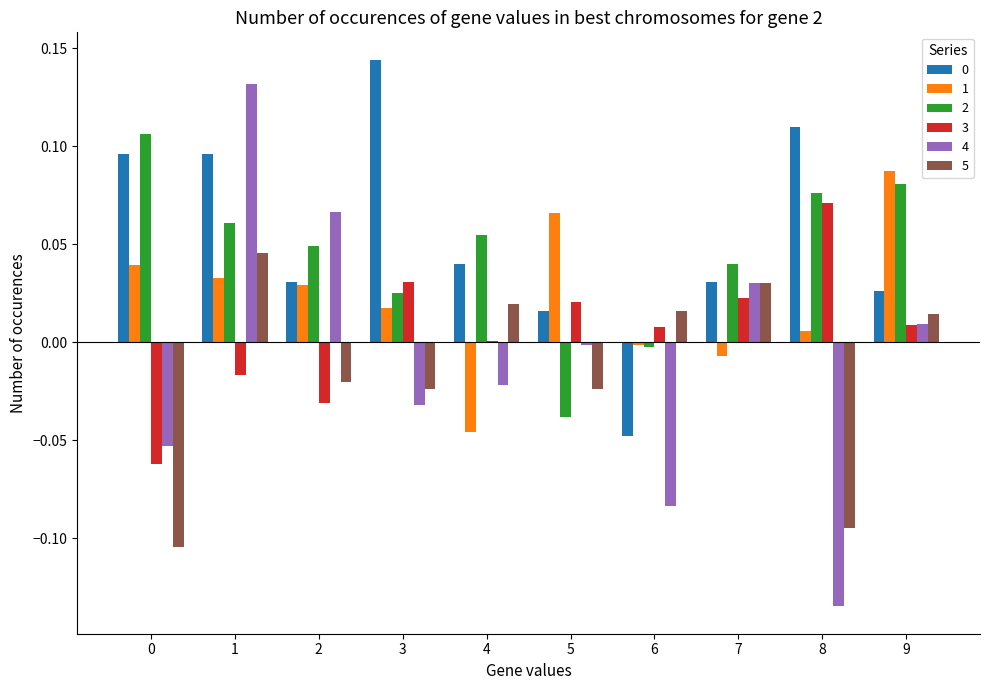

Does the chart contain stacked bars?

No